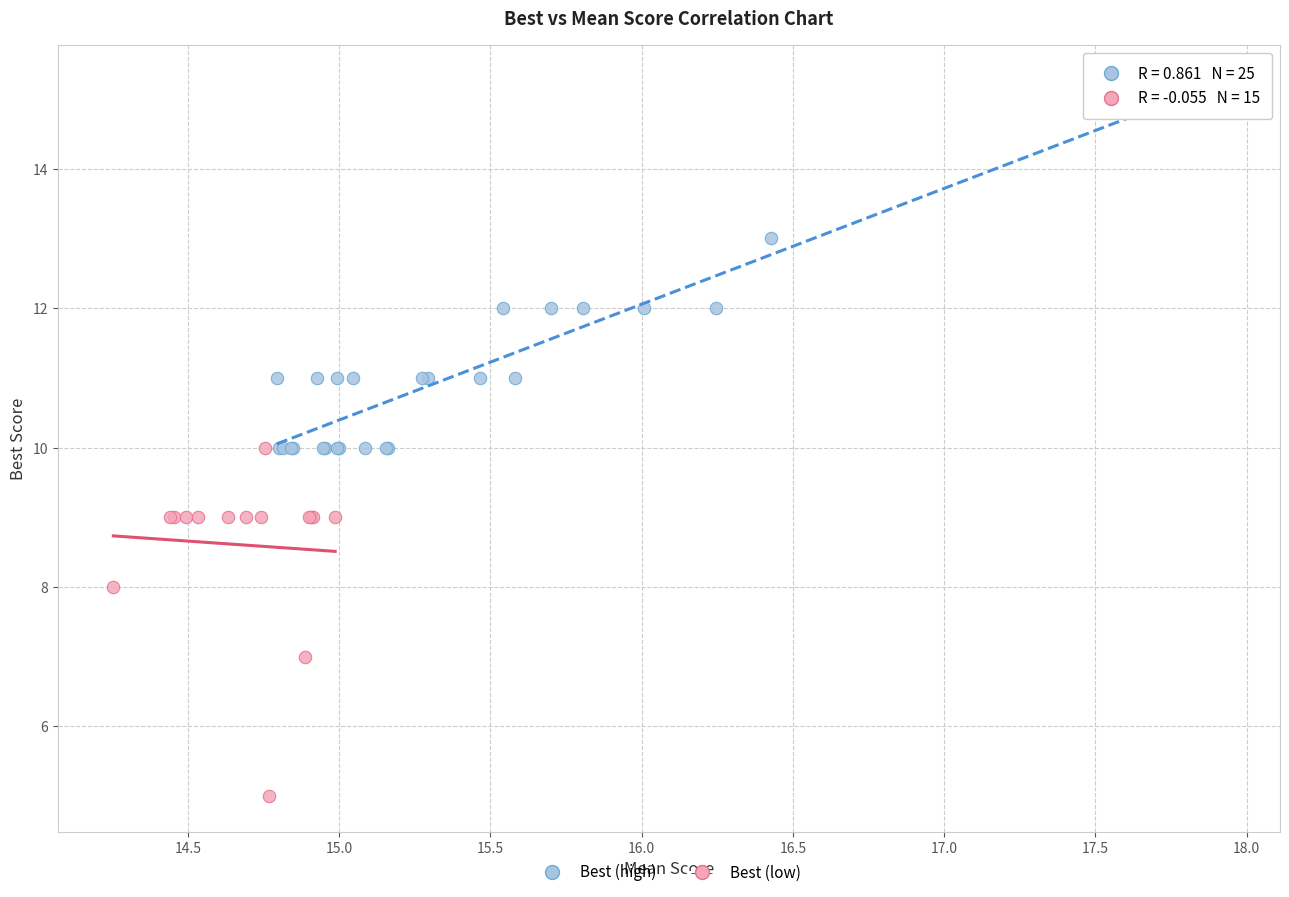

Which series reaches the minimum Y coordinate?

Best (low)